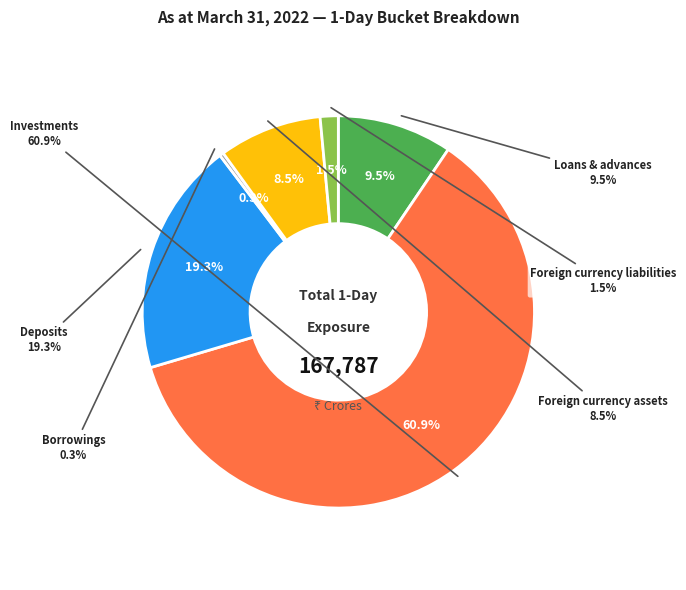

Which slice is the largest?

Investments